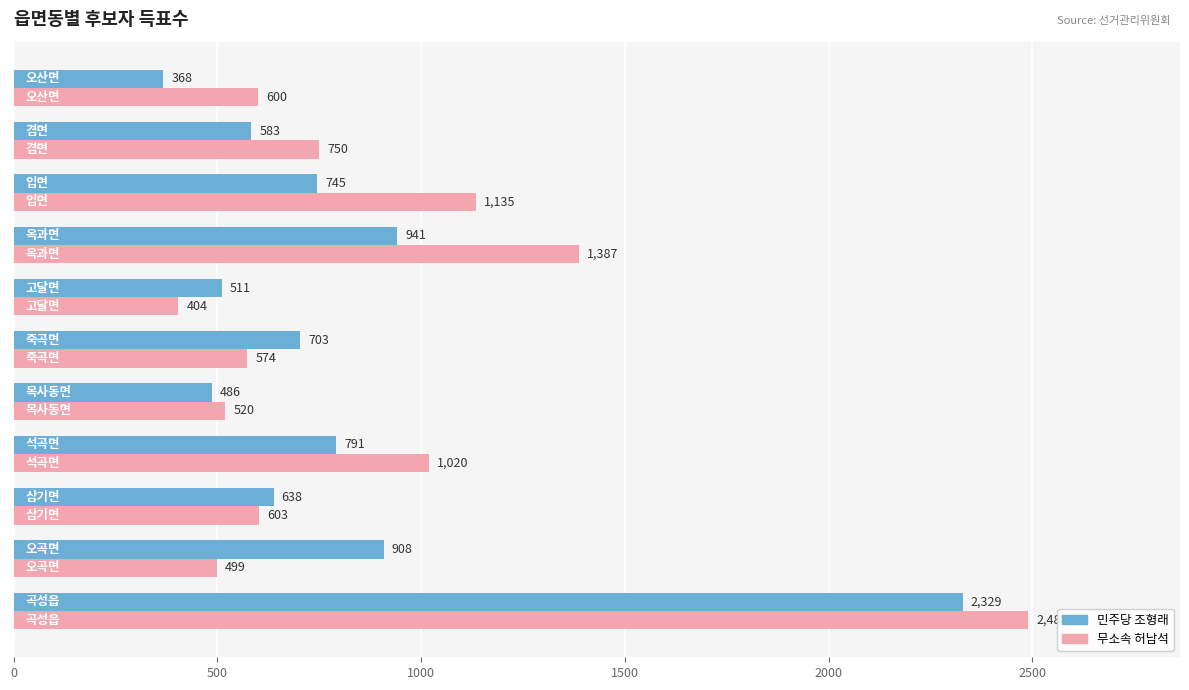

Which series has the largest range (max minus min)?

무소속 허남석